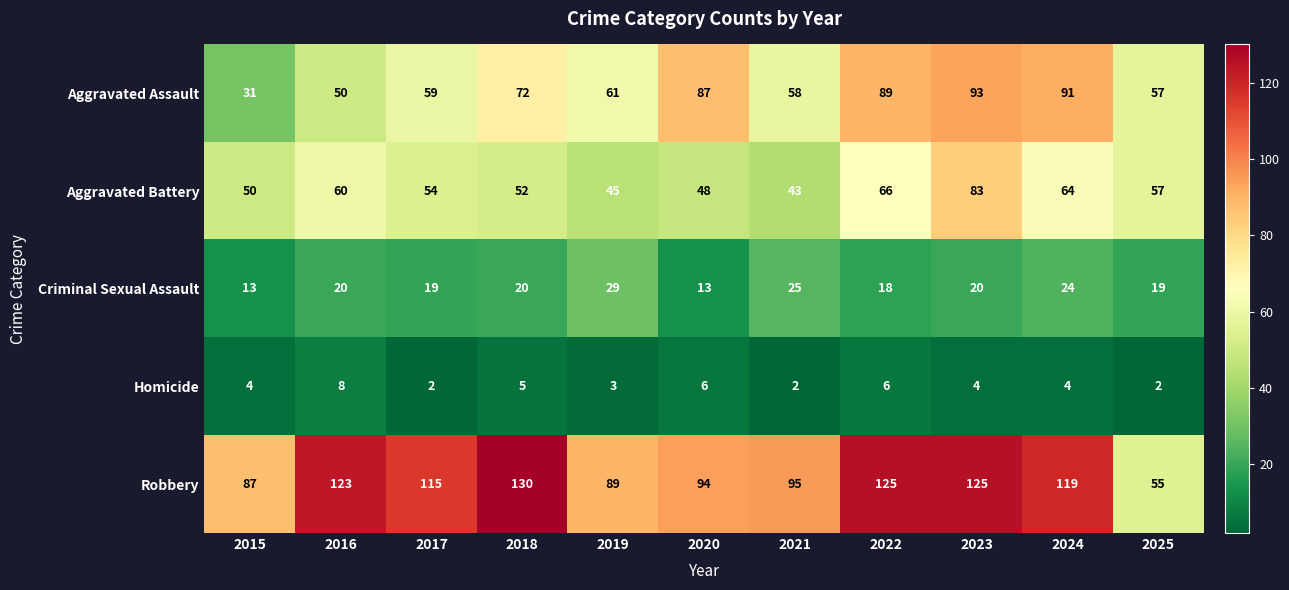

Where does the Aggravated Battery series first go above 54?

2016